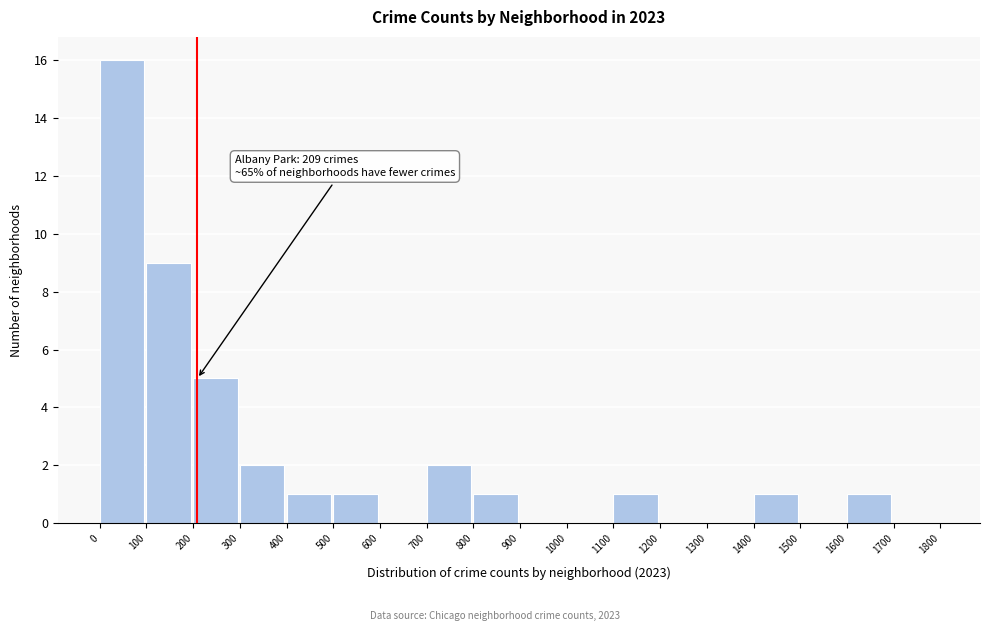

Over which range of the x-axis is the bar tallest?

0 to 100